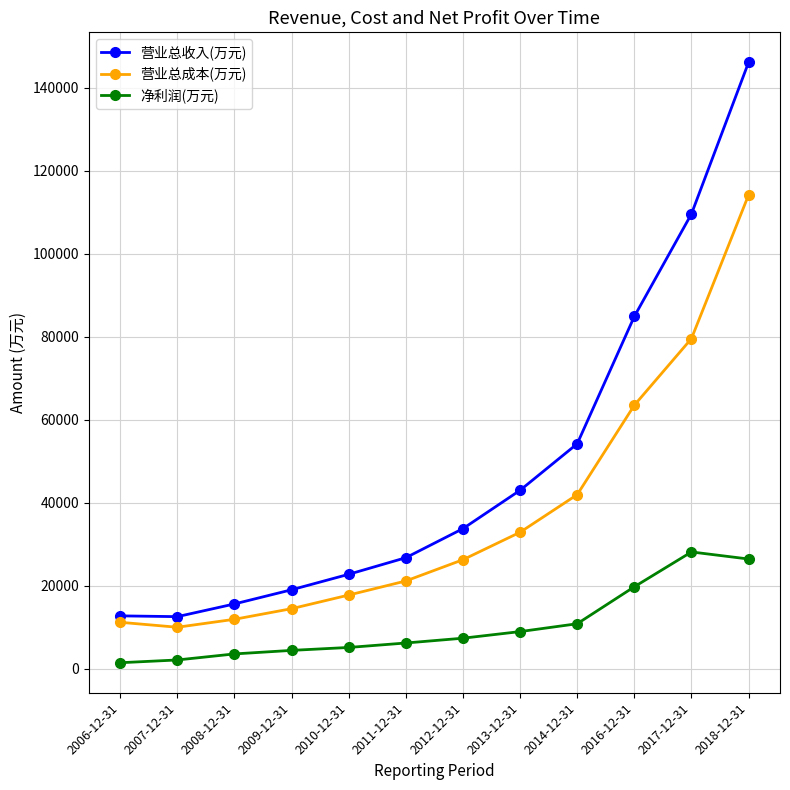

Which series has the largest range (max minus min)?

营业总收入(万元)